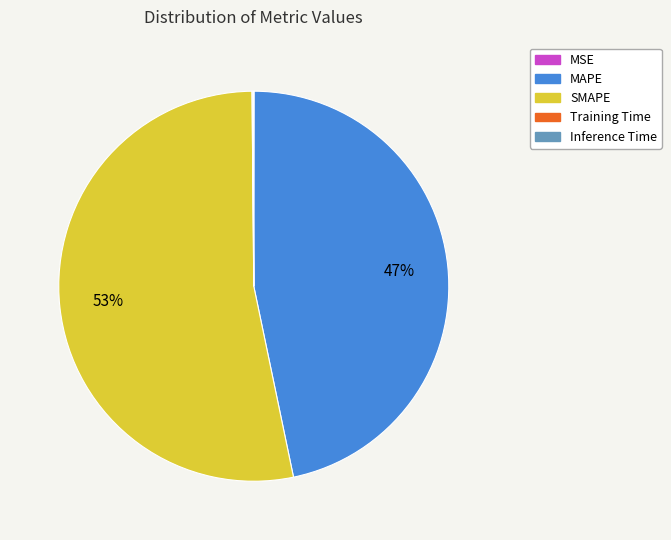

What is the majority slice?

SMAPE